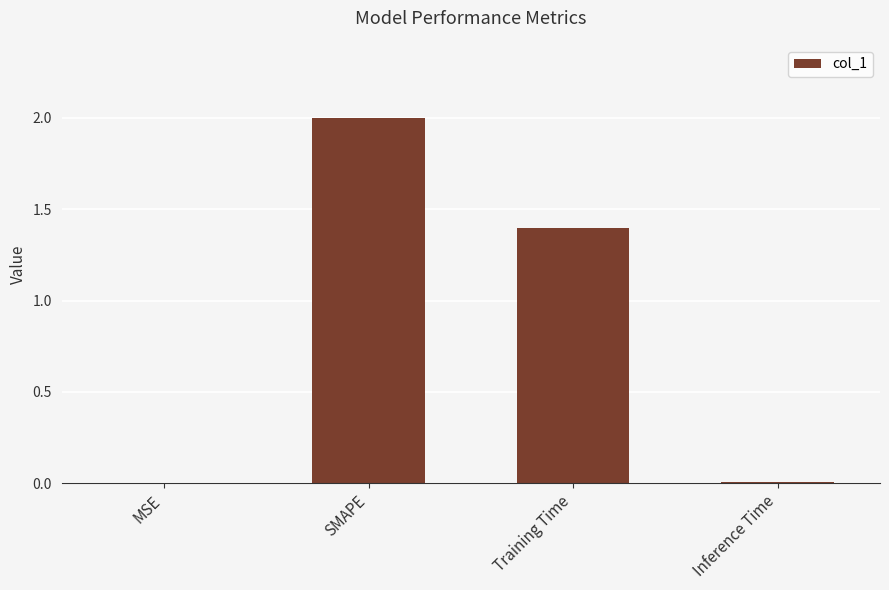

Where does the data first go above 1?

SMAPE